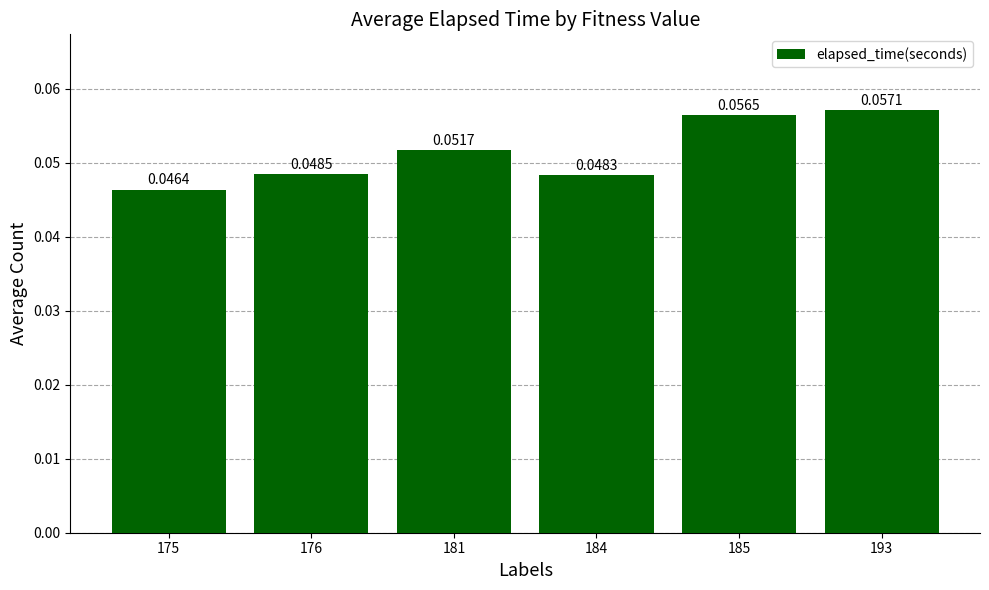

Rank the categories by value from highest to lowest.

193, 185, 181, 176, 184, 175